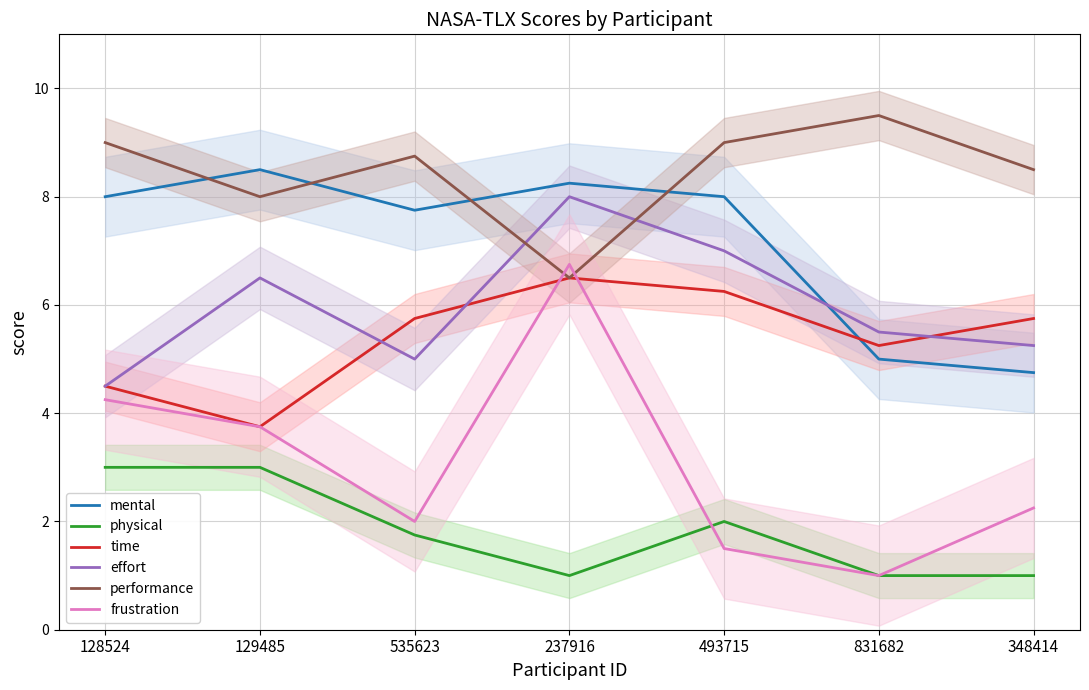

True or false: mental has a value of 1.8 at 348414.

False